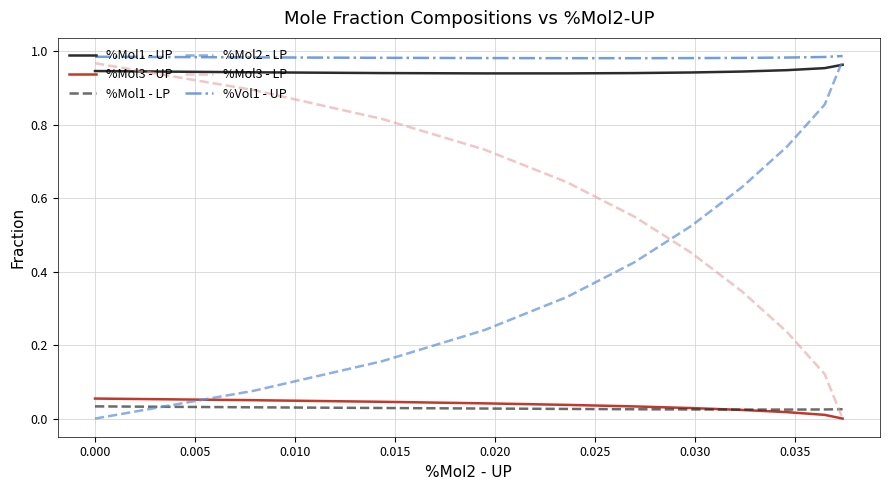

True or false: %Vol1 - UP and %Mol1 - LP cross at least once.

False